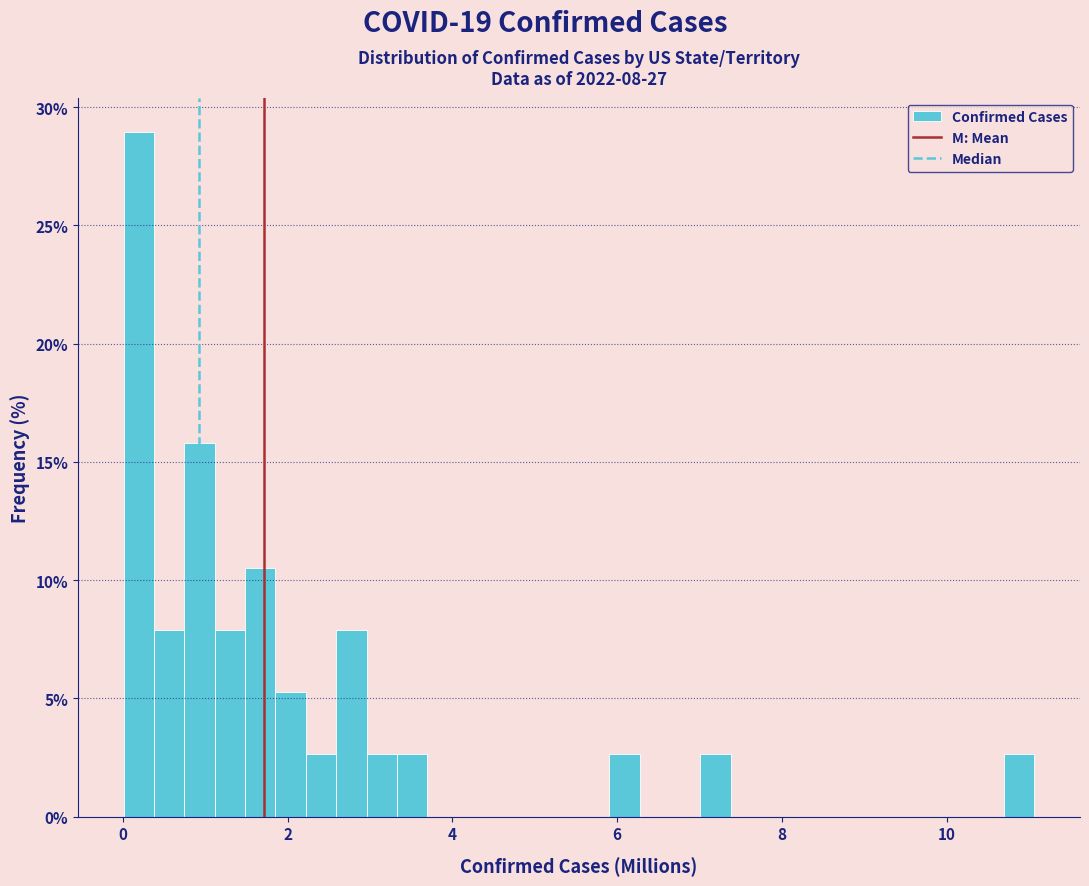

Read against the x-axis, roughly where is the centre of the tallest bar?

0.2